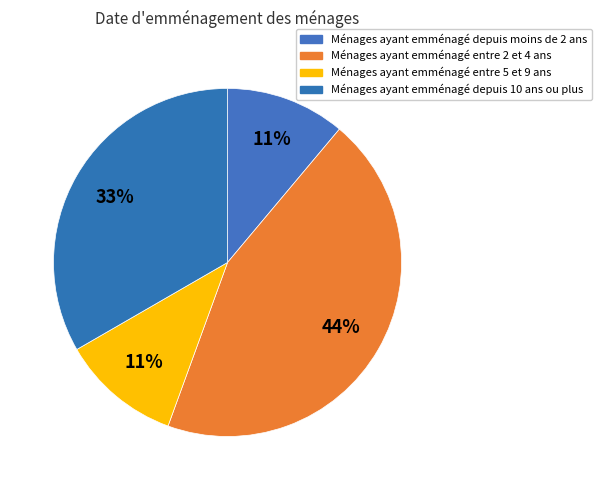

Count the number of slices in the pie.

4